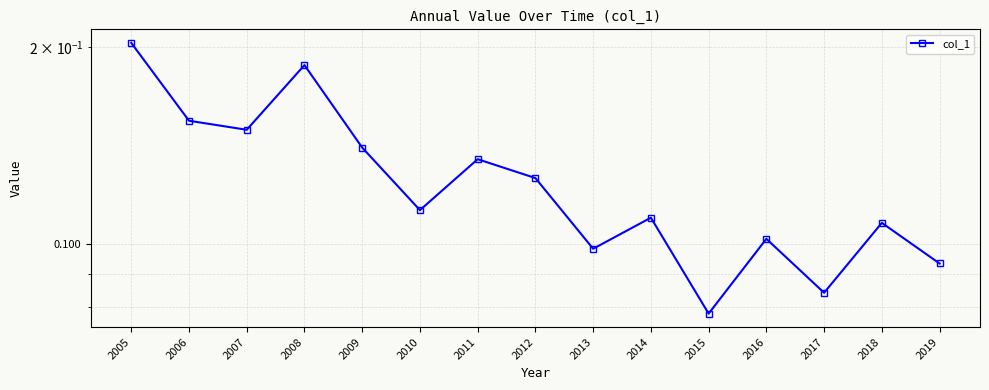

Reading left to right, transcribe all the data shown in this chart.

2005=0.2	2006=0.2	2007=0.1	2008=0.2	2009=0.1	2010=0.1	2011=0.1	2012=0.1	2013=0.1	2014=0.1	2015=0.1	2016=0.1	2017=0.1	2018=0.1	2019=0.1